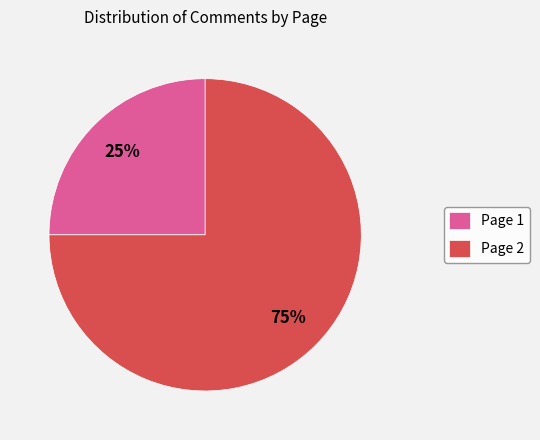

Approximately how many times larger is the value at Page 1 compared to Page 2?

0.3